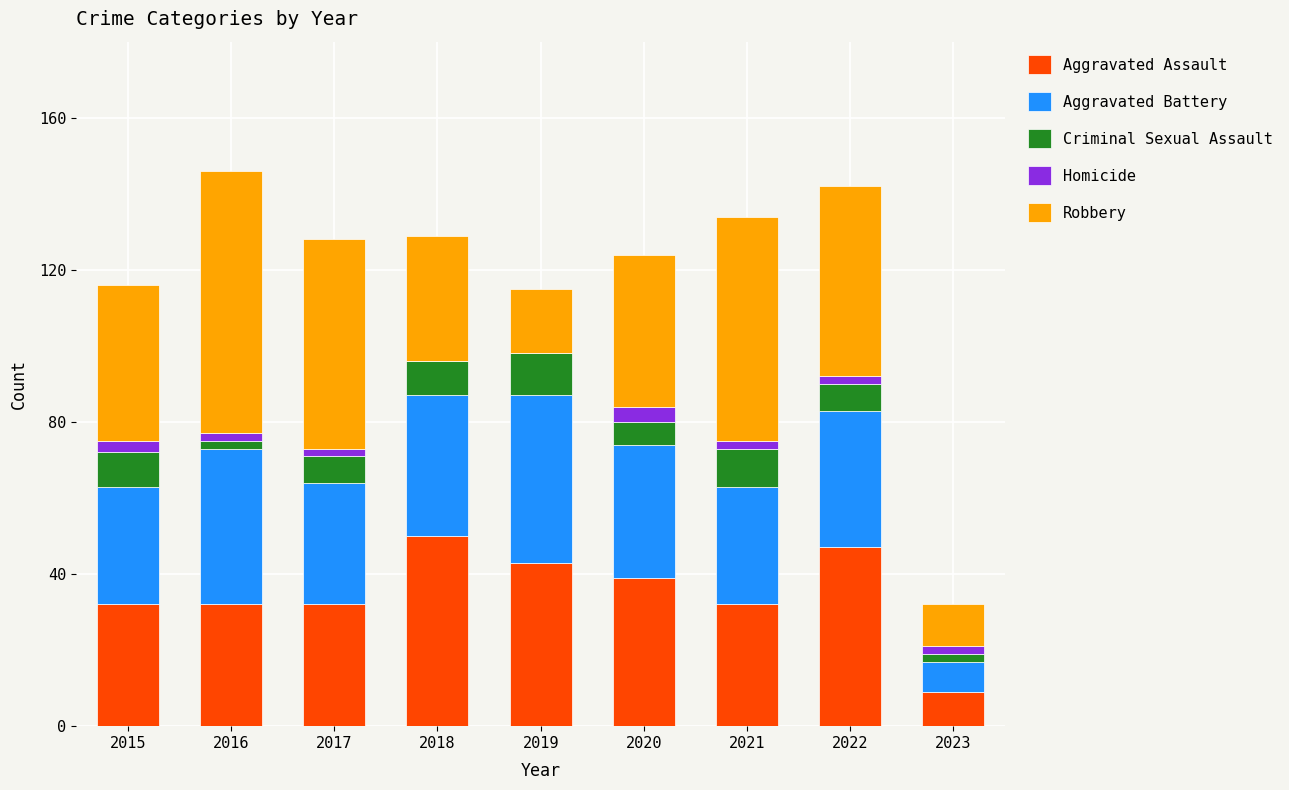

Are the bars horizontal?

No